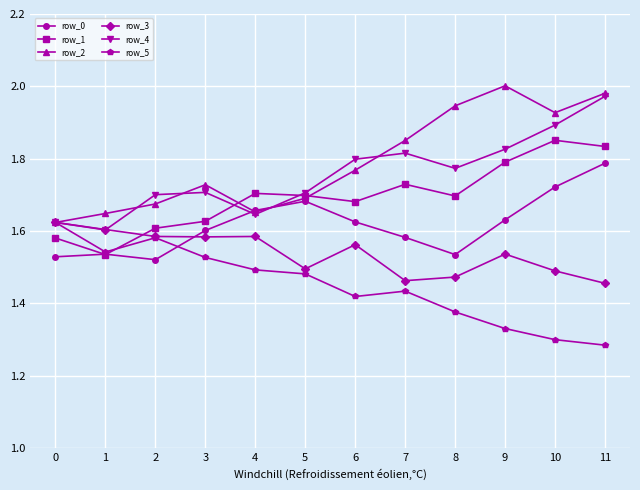

Count the row_0 values in the range 1 to 2.

12